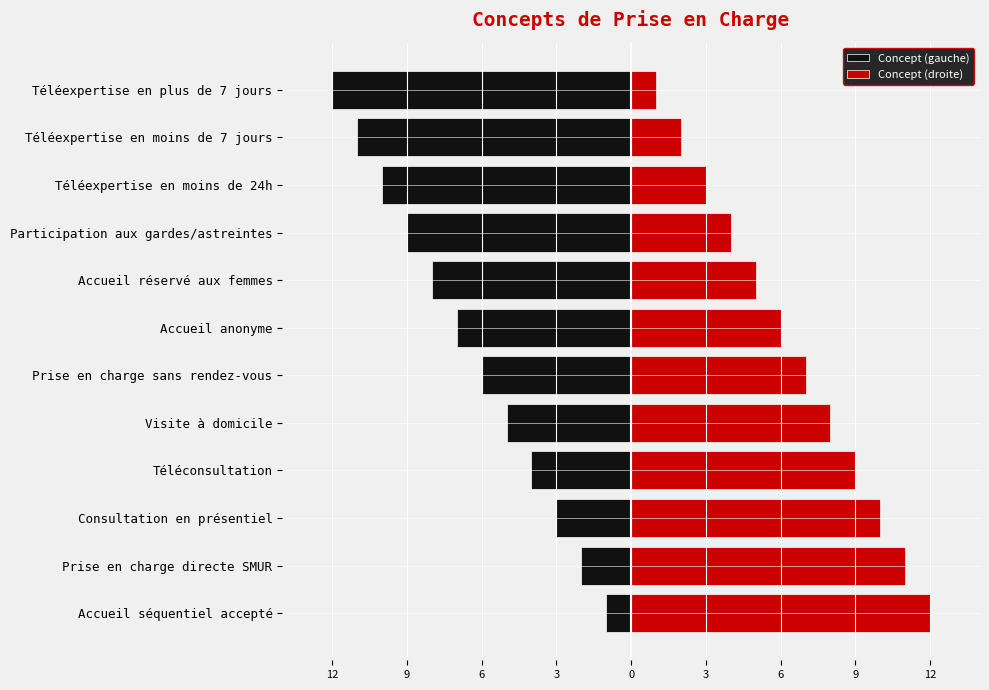

What is the difference between the second highest and second lowest values in the Concept (droite) series?

9